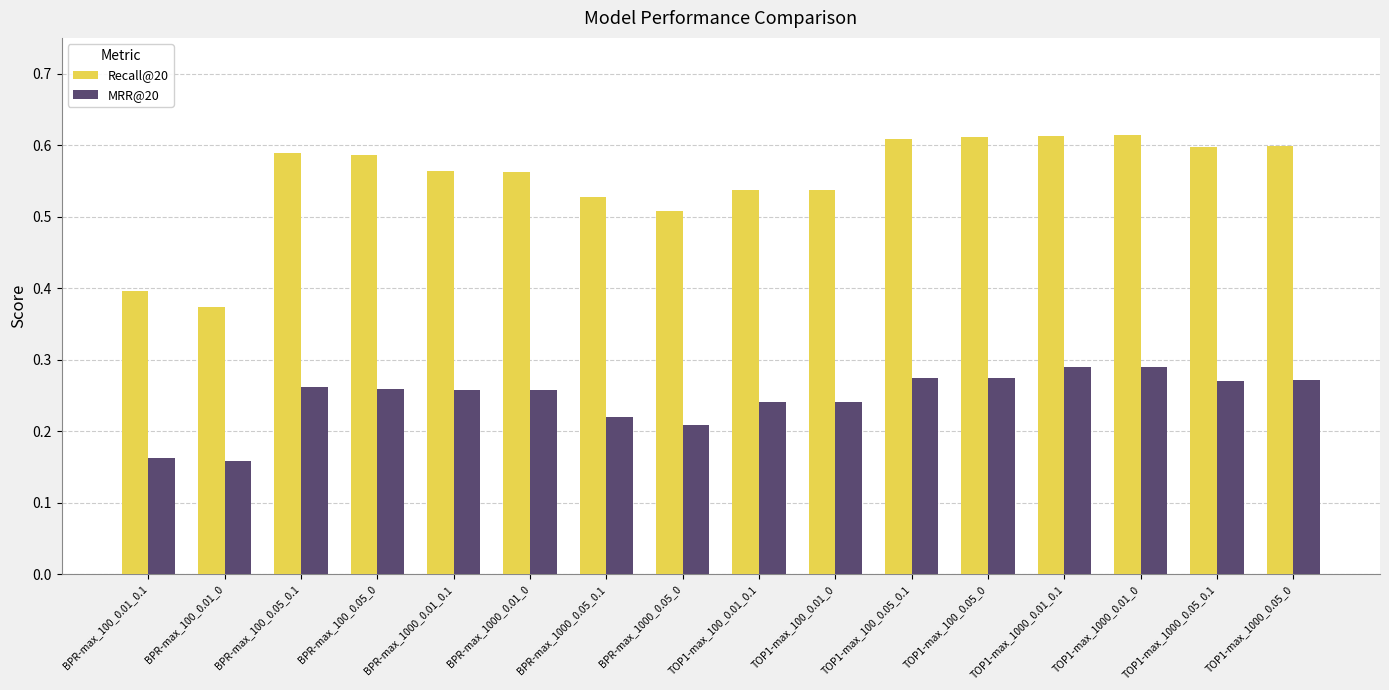

What are all the series names shown in the legend?

Recall@20, MRR@20